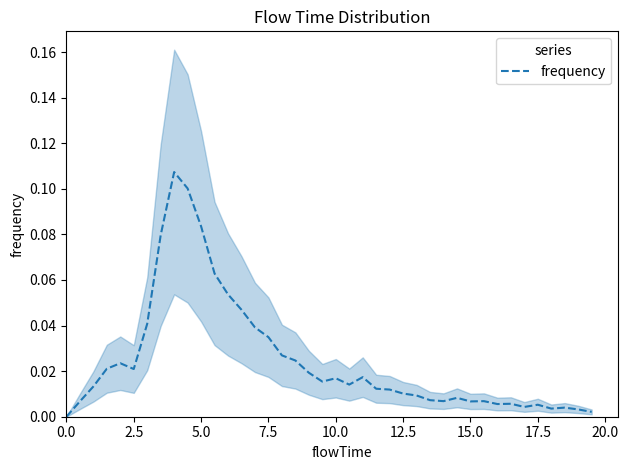

How many categories are shown in the chart?

40